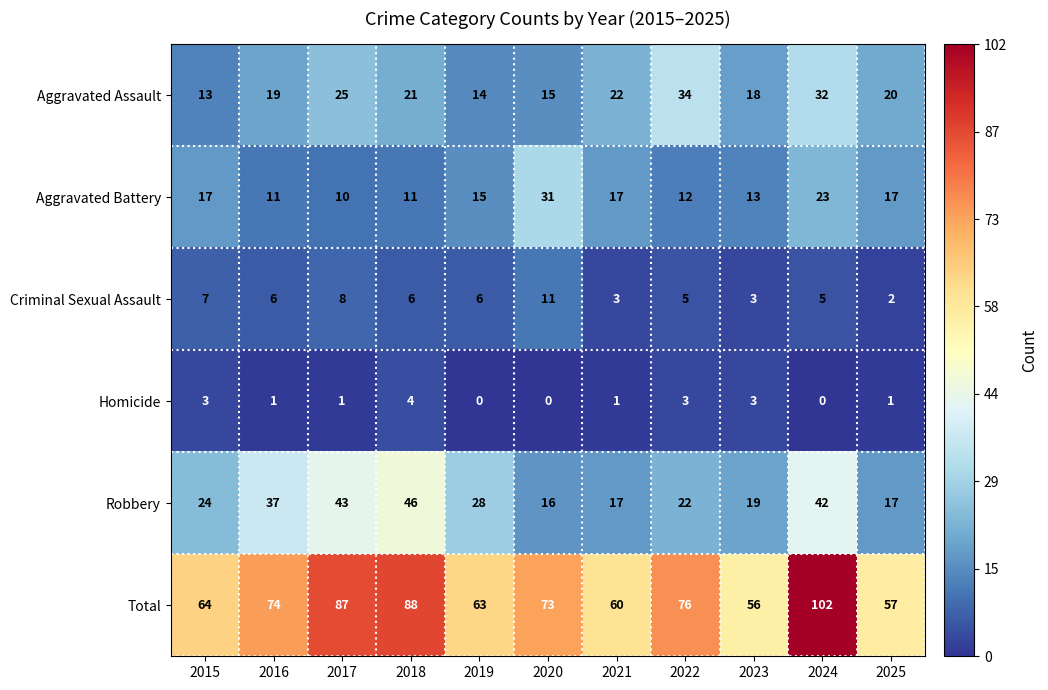

What is the difference between the highest and lowest values at 2017?

86